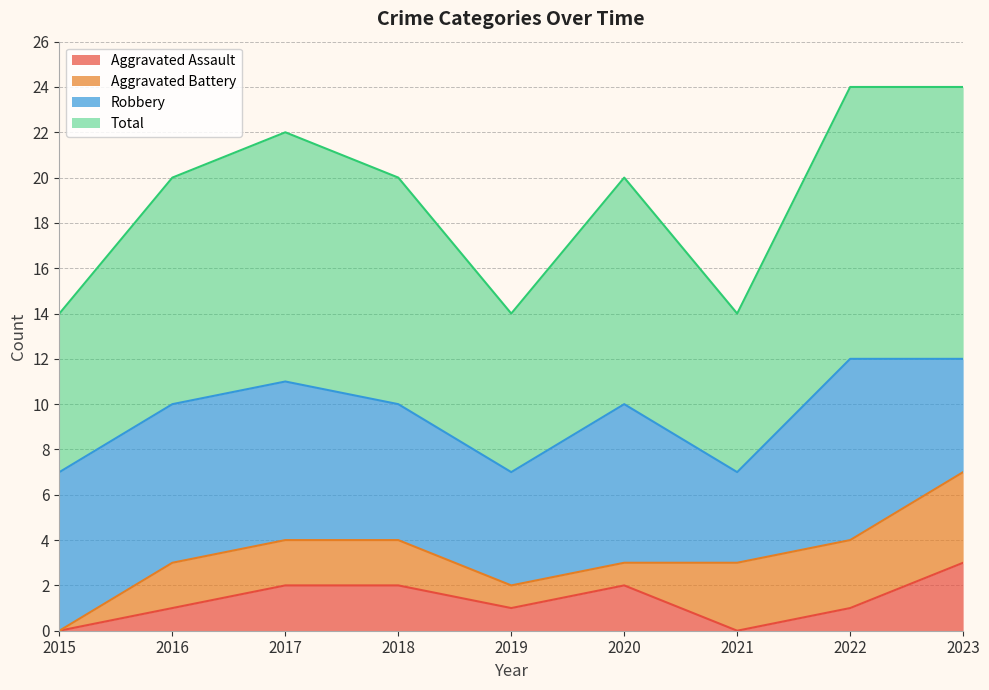

List the labels in order of Aggravated Assault value, largest first.

2023, 2017, 2018, 2020, 2016, 2019, 2022, 2015, 2021